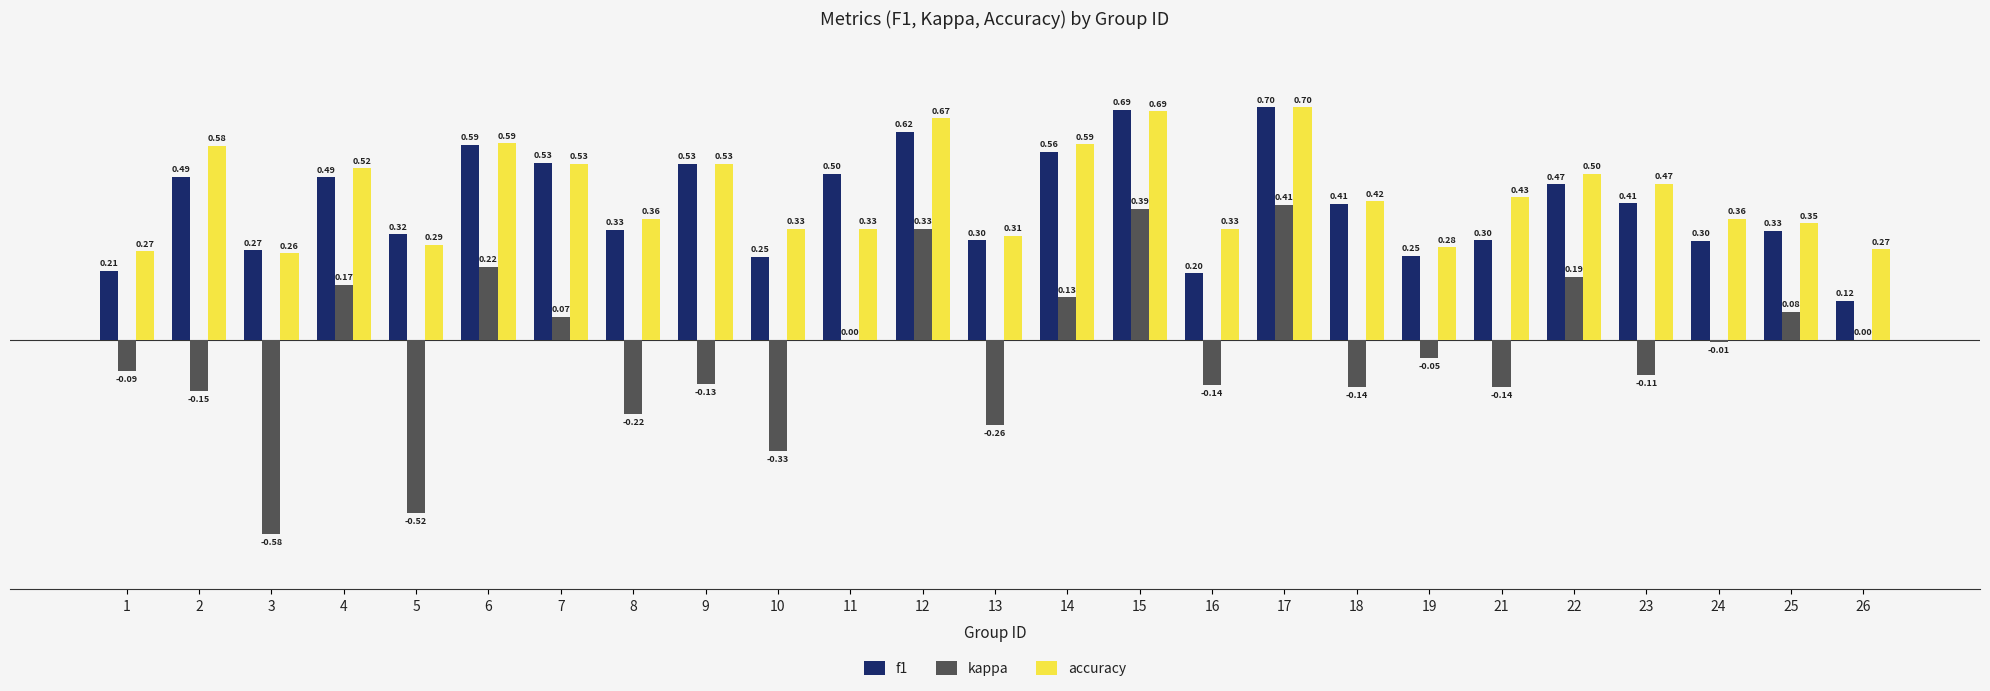

The value of kappa at 22 is 0.3. True or false?

False